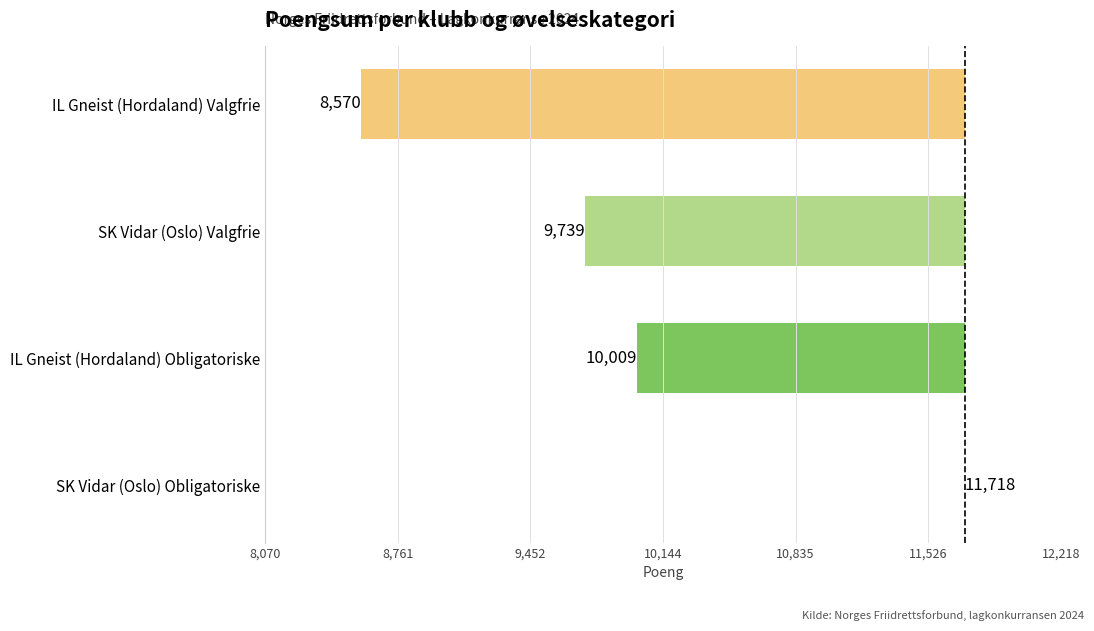

Are the bars horizontal?

Yes